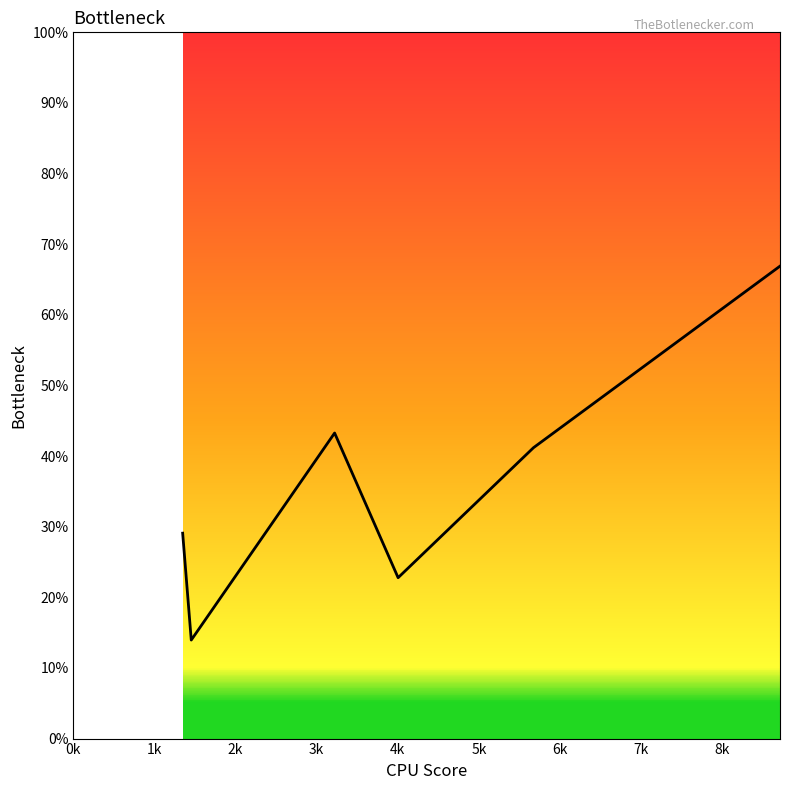

What is the difference between the maximum and minimum values?

52.9